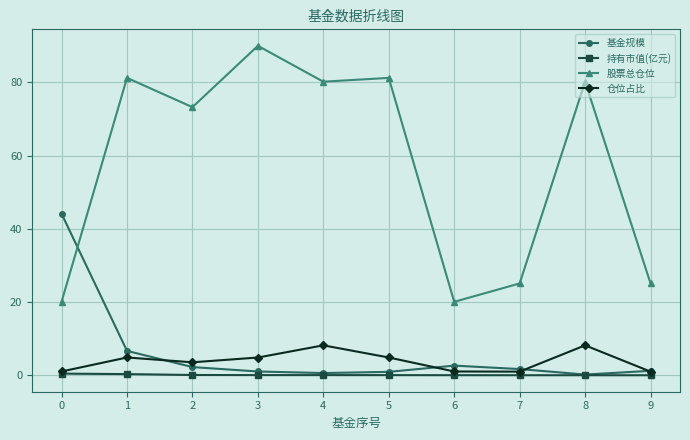

Which series has the largest total across all categories?

股票总仓位